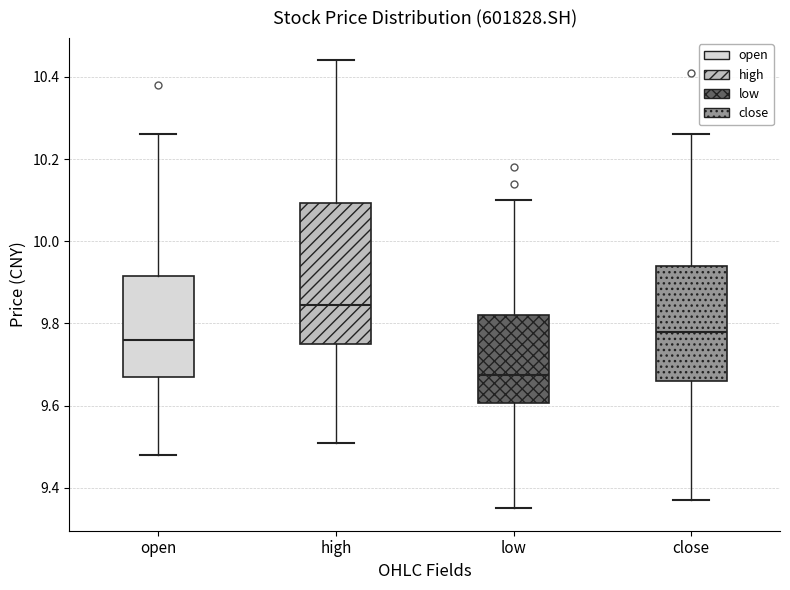

Reading left to right, transcribe this box plot: for each box, give where its median line is, the range the box spans, and where its two whiskers end, as read against the y-axis. The values are not printed on the chart, so give them approximately, as read against the axis.

open: median 9.76, box 9.68 to 9.92, whiskers 9.48 to 10.26
high: median 9.84, box 9.76 to 10.10, whiskers 9.52 to 10.44
low: median 9.68, box 9.60 to 9.82, whiskers 9.36 to 10.10
close: median 9.78, box 9.66 to 9.94, whiskers 9.38 to 10.26